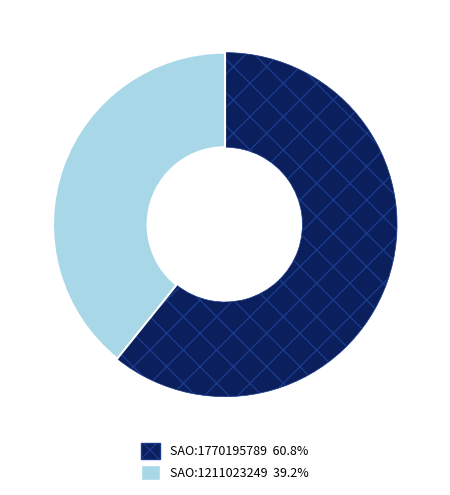

Count the number of slices in the pie.

2